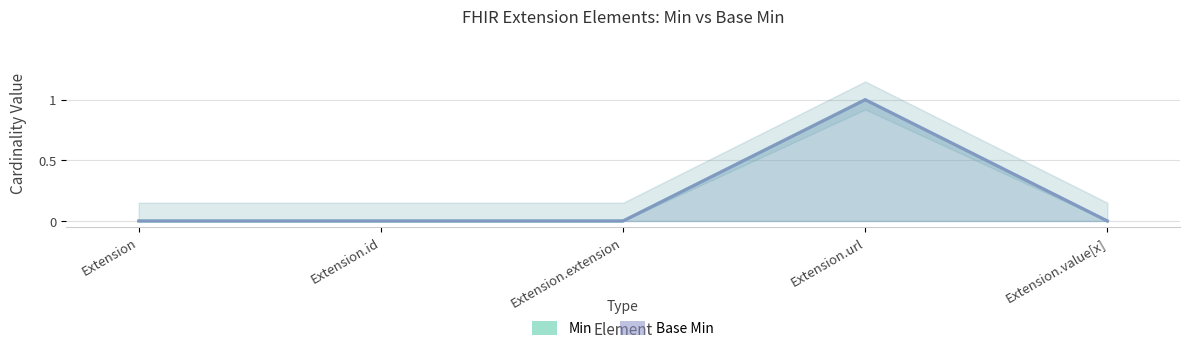

True or false: Base Min and Min intersect in this chart.

False